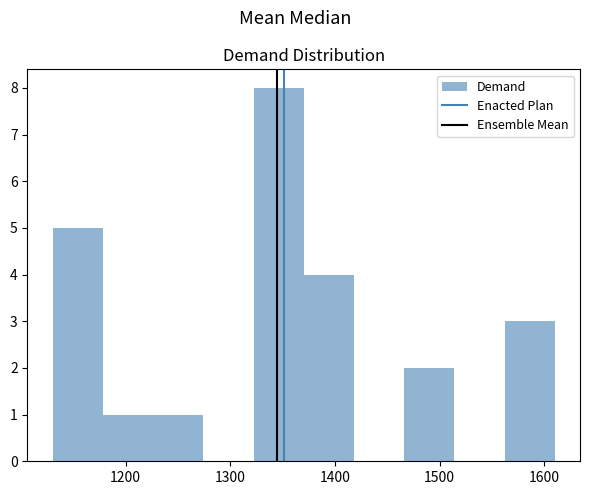

Reading left to right, transcribe this chart: for each bar, give the range it covers on the x-axis and its height. Neither the bar edges nor the heights are printed on the chart, so give them approximately, as read against the axes.

1130 to 1180: 5
1180 to 1230: 1
1230 to 1270: 1
1270 to 1320: 0
1320 to 1370: 8
1370 to 1420: 4
1420 to 1470: 0
1470 to 1510: 2
1510 to 1560: 0
1560 to 1610: 3